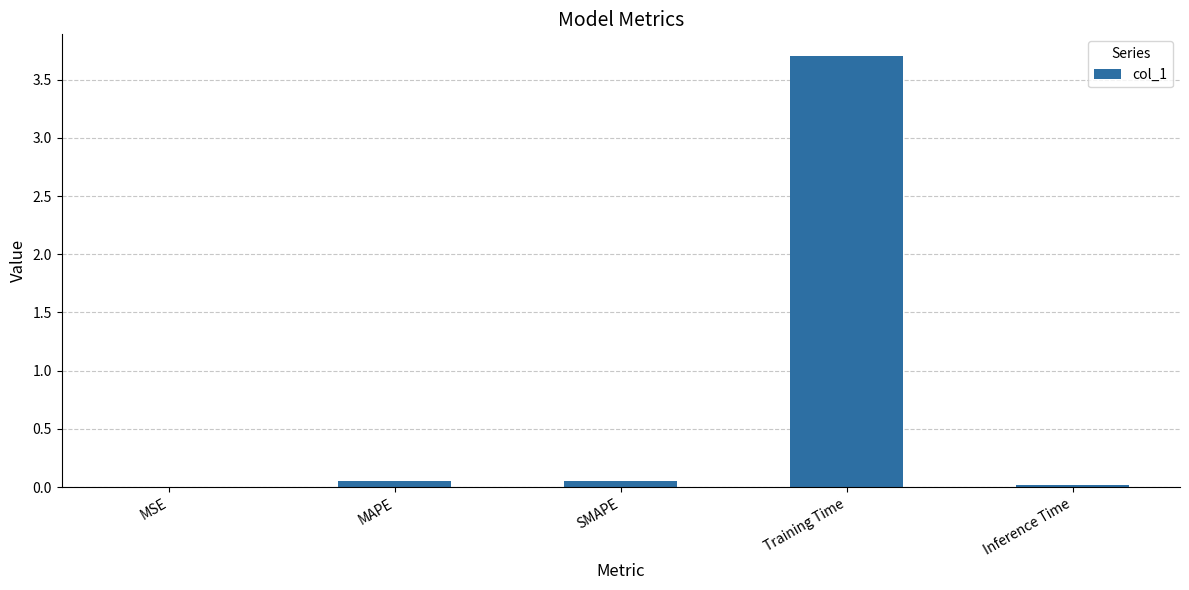

The value at Training Time is 1.6. True or false?

False